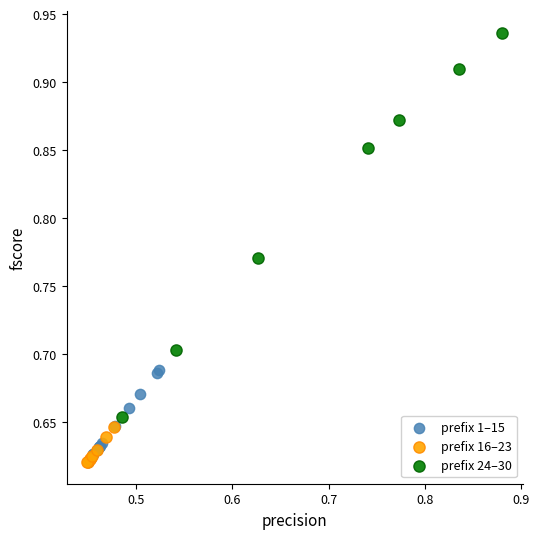

Which series has the largest Y range (max minus min)?

prefix 24–30